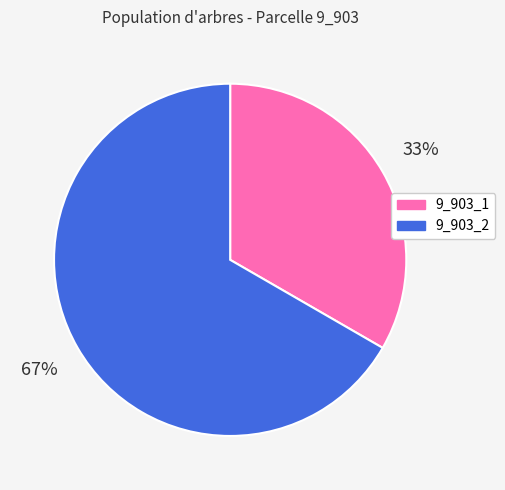

Is 9_903_2 the majority of the pie?

Yes